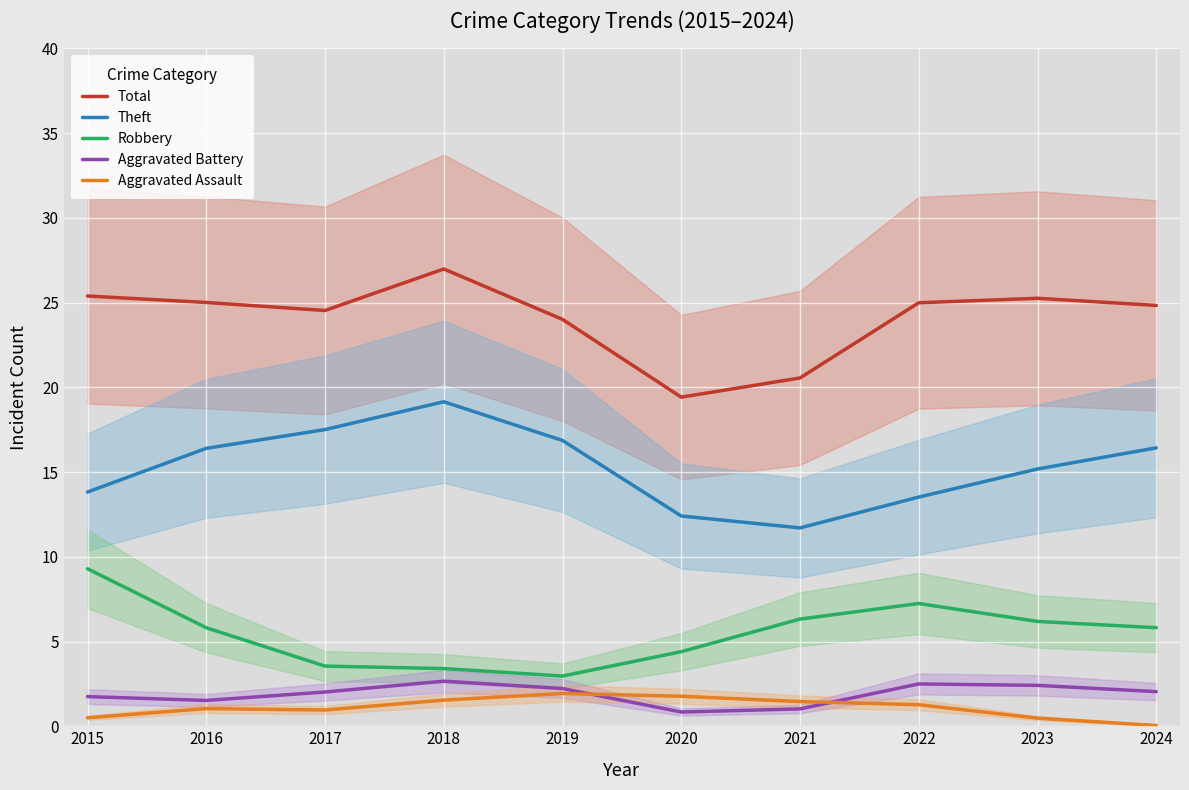

At how many categories does at least one series exceed 16?

10